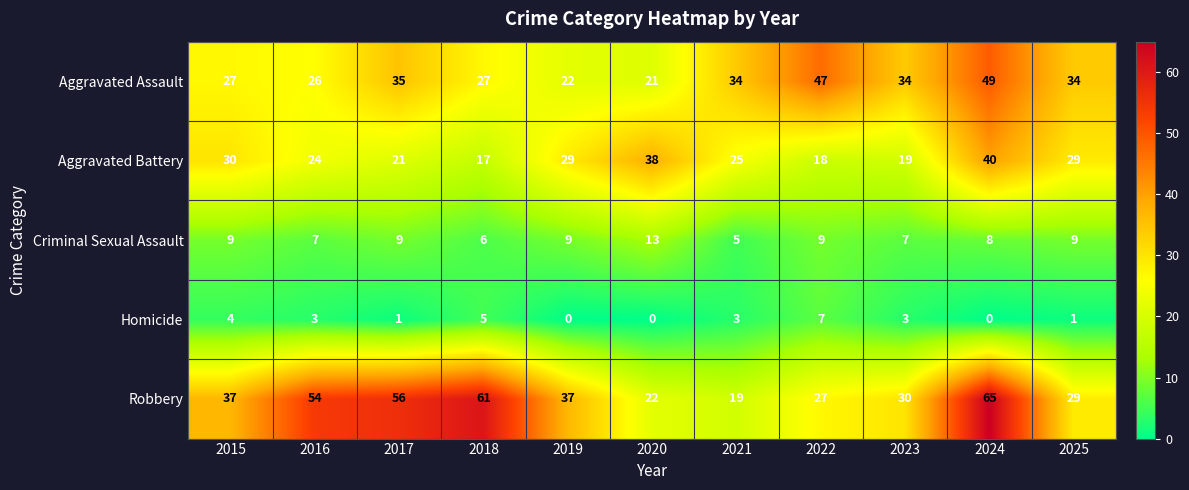

What is the sum of the Aggravated Assault values at 2023 and 2025?

68